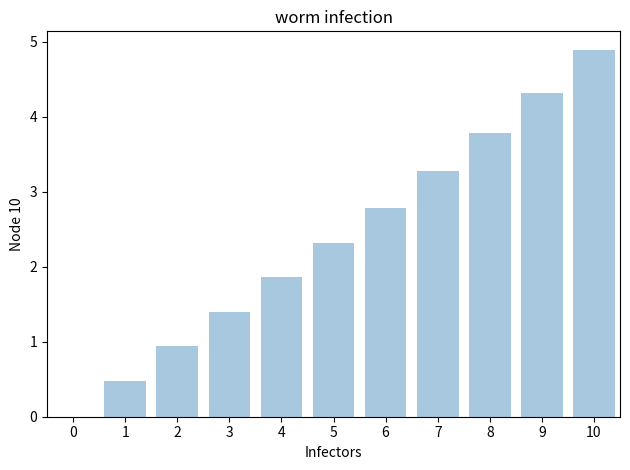

The value at 4 is 1.9. True or false?

True